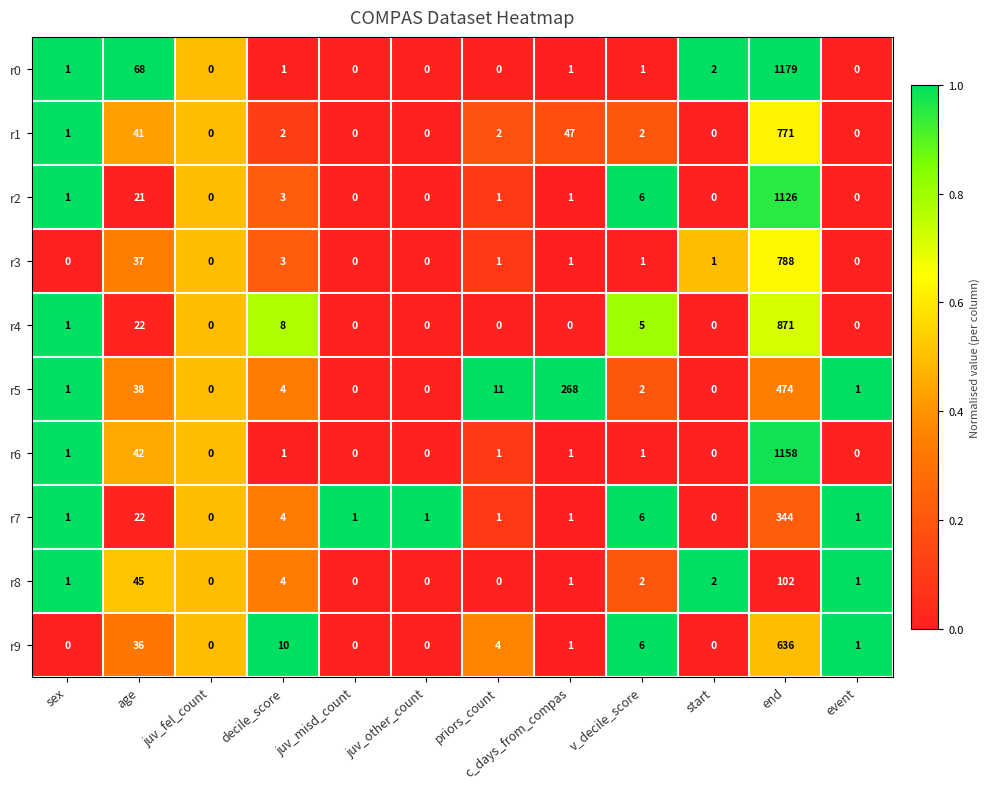

What is the highest value of the r5 series?

474